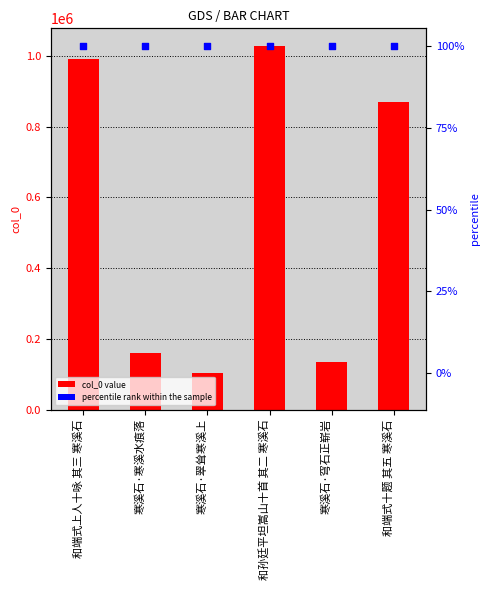

At which category is the sum across all series the highest?

和孙廷平坦嵩山十首 其二 寒溪石